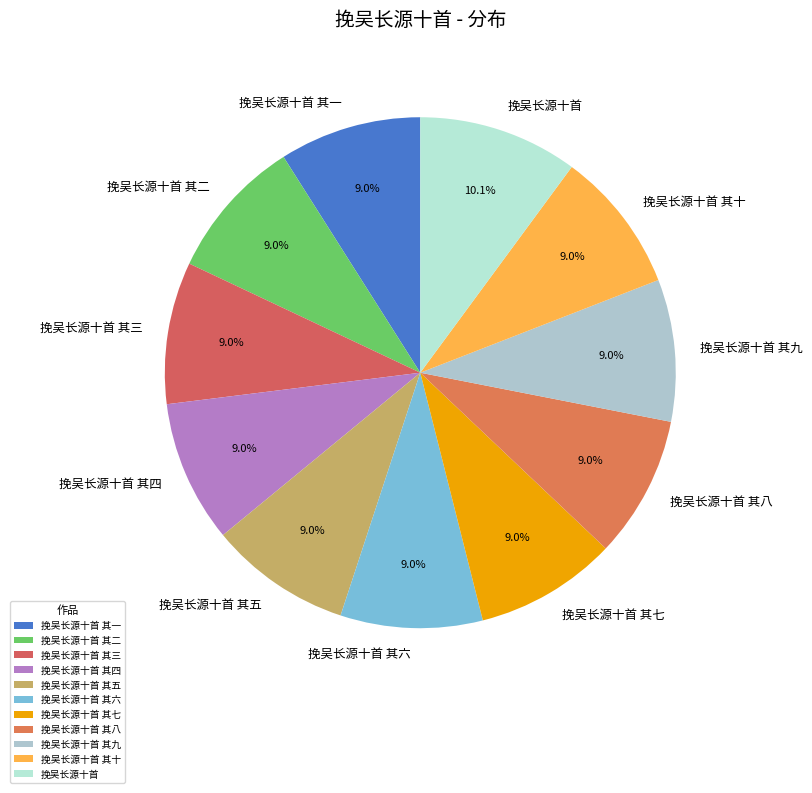

What percentage is NOT represented by 挽吴长源十首 其七?

91.0%